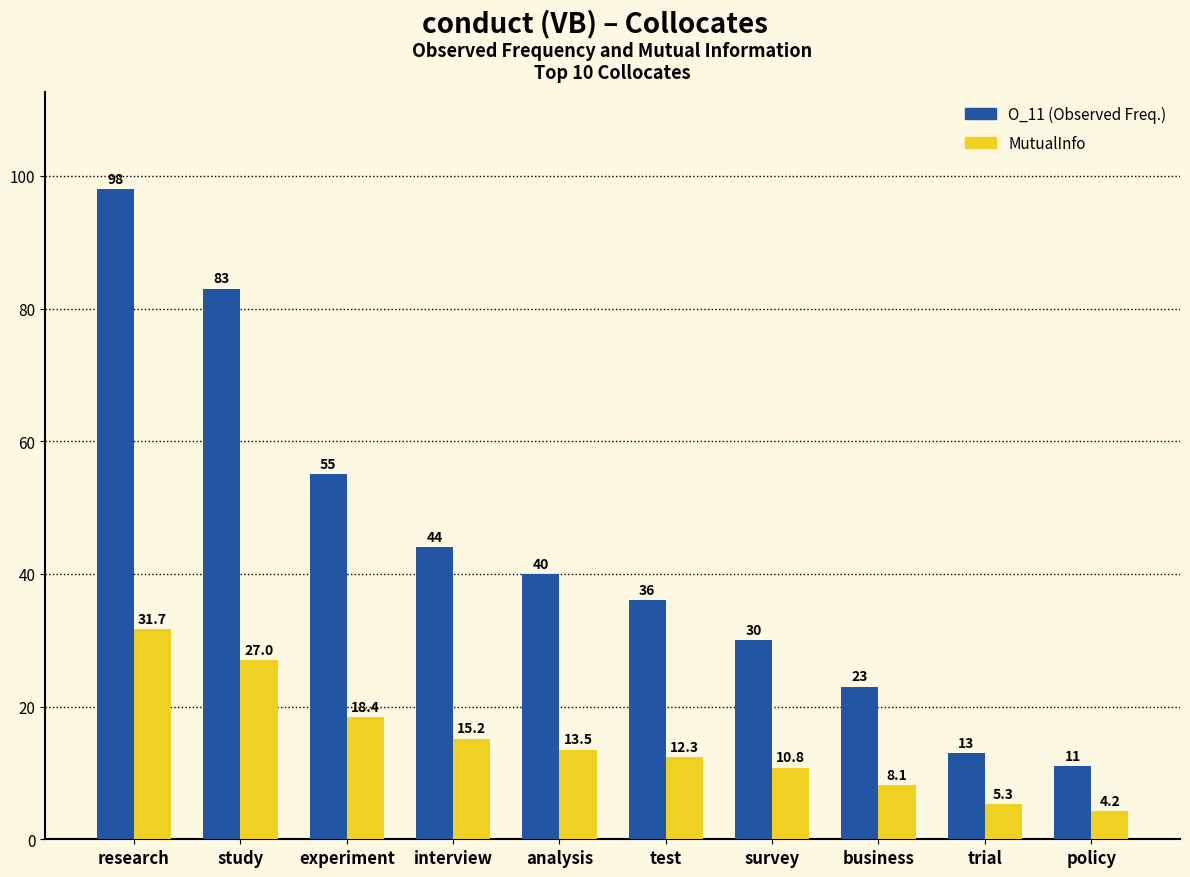

The MutualInfo series shows 17.7 at test. True or false?

False